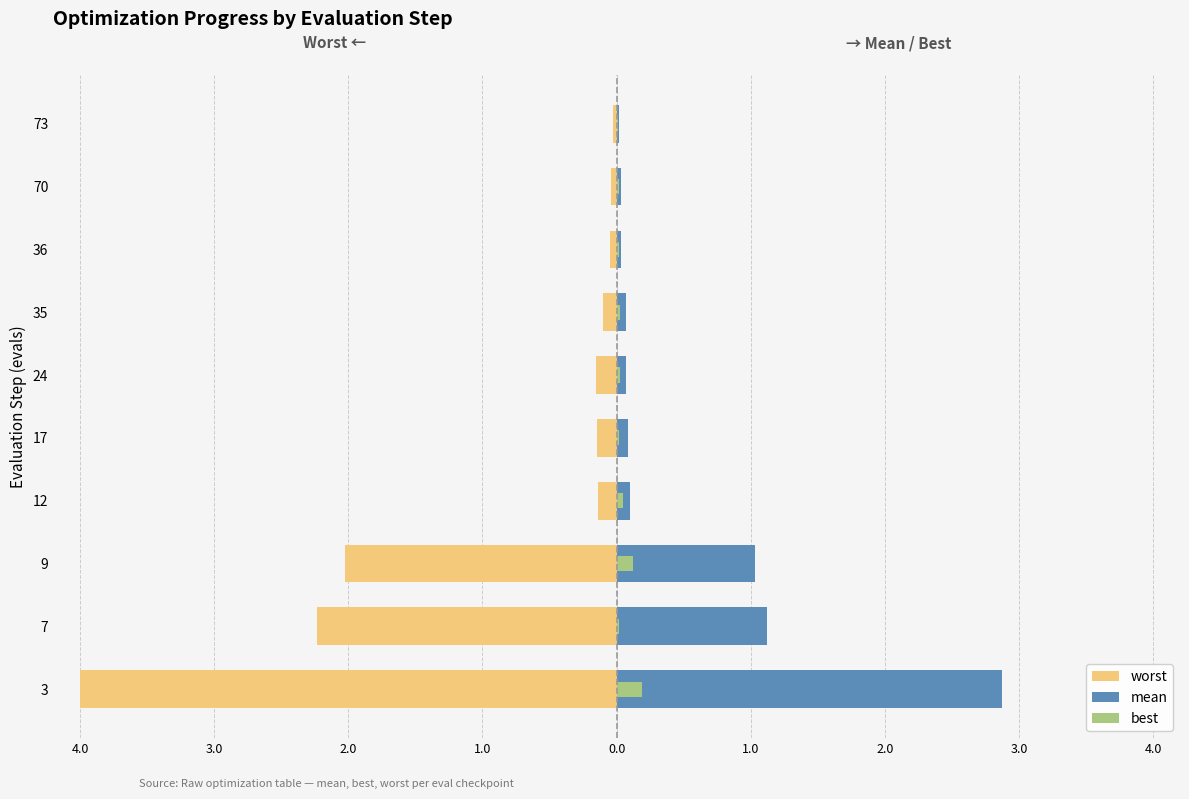

Reading left to right, what are all the values shown in this chart?

worst: -4.0	-2.2	-2.0	-0.1	-0.1	-0.2	-0.1	-0.1	-0.0	-0.0
mean: 2.9	1.1	1.0	0.1	0.1	0.1	0.1	0.0	0.0	0.0
best: 0.2	0.0	0.1	0.0	0.0	0.0	0.0	0.0	0.0	0.0